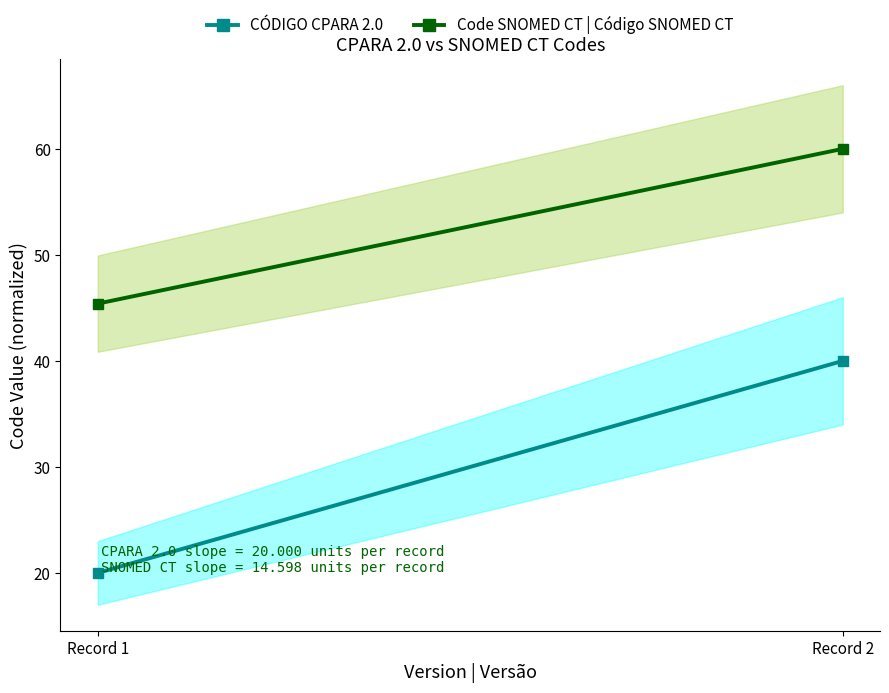

Reading left to right, what are all the values shown in this chart?

CÓDIGO CPARA 2.0: 20.0	40.0
Code SNOMED CT | Código SNOMED CT: 45.4	60.0